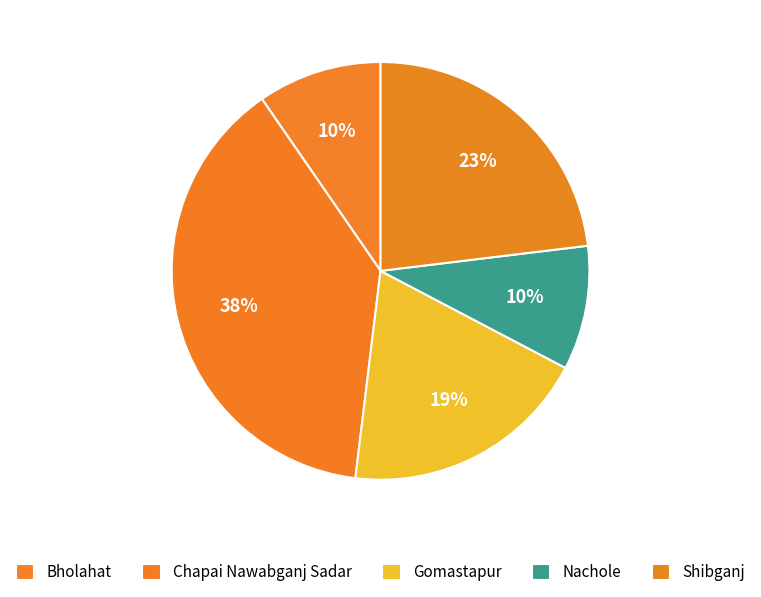

Count the number of slices in the pie.

5